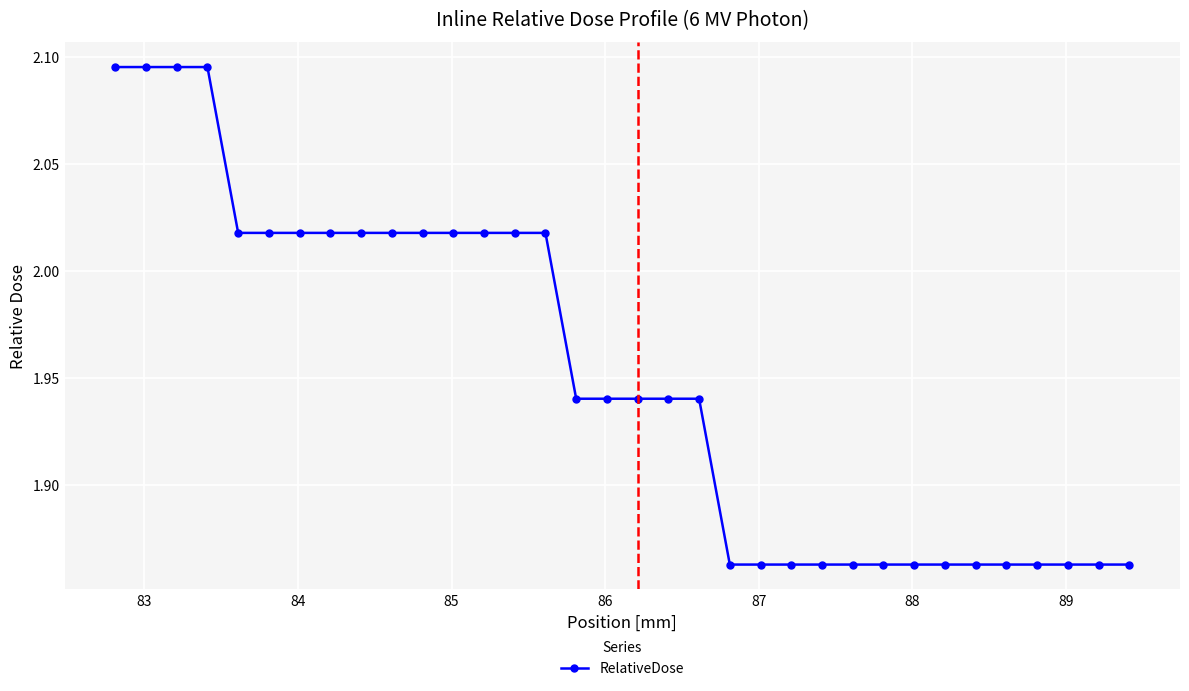

How many lines are shown in the chart?

1